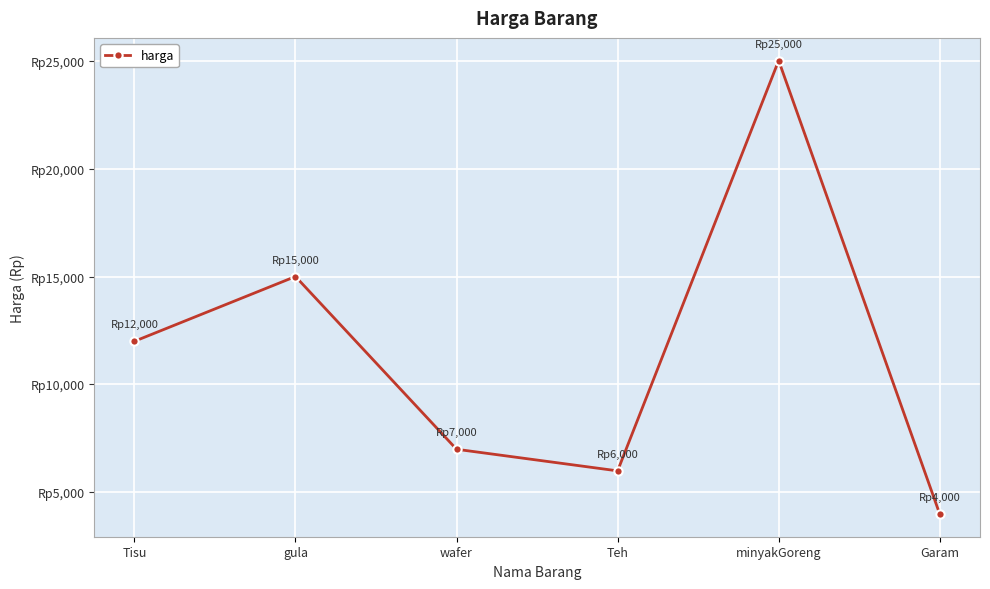

What is the difference between the maximum and minimum values?

21000